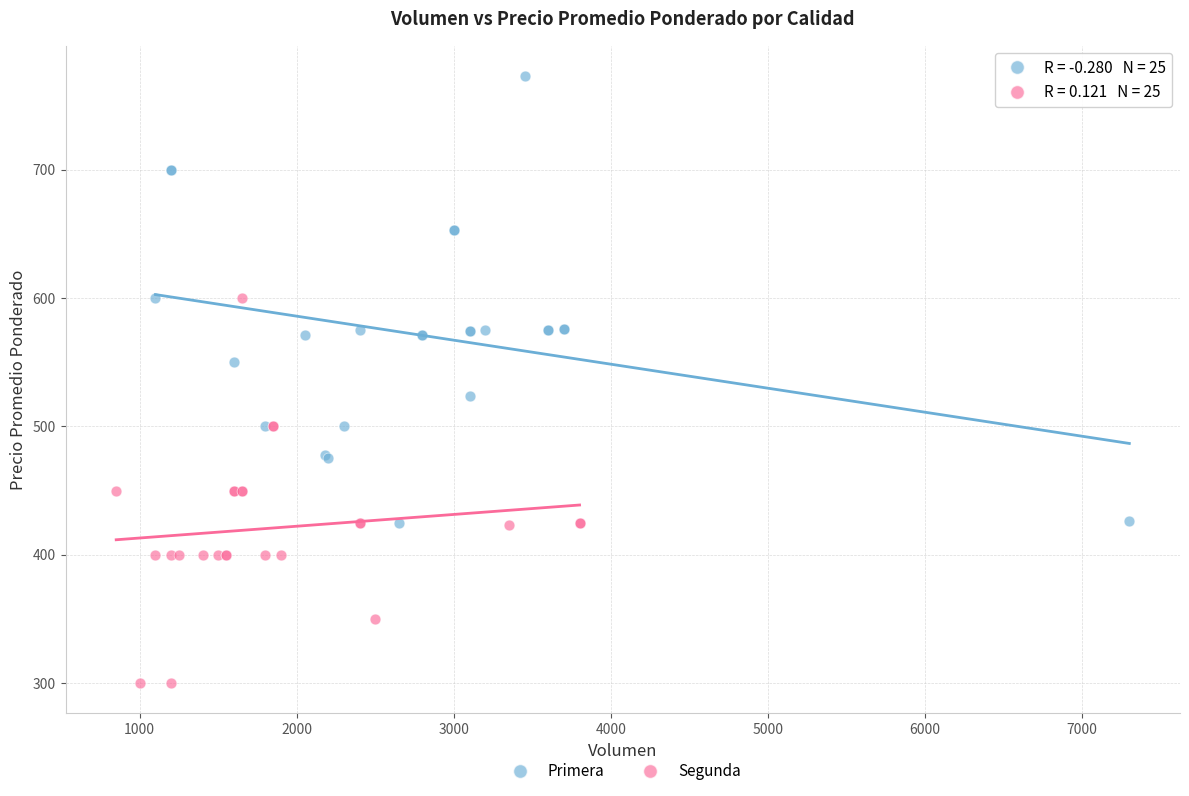

Which series has the largest Y range (max minus min)?

Primera